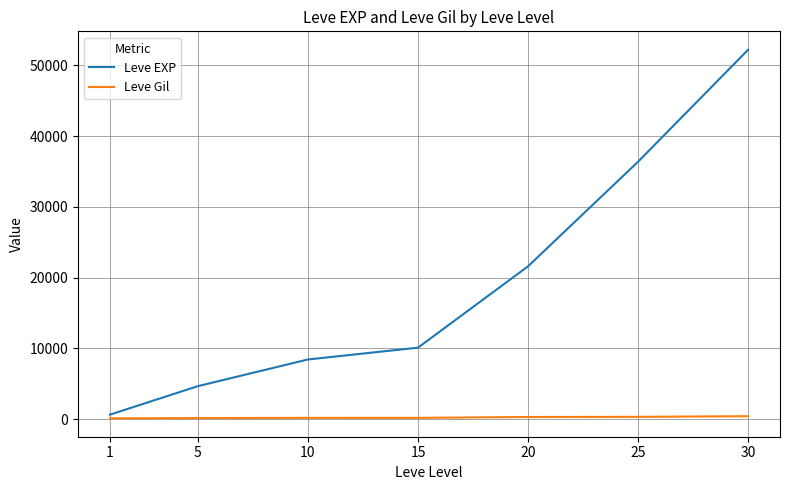

What is the difference between the Leve EXP values at 25 and 10?

27960